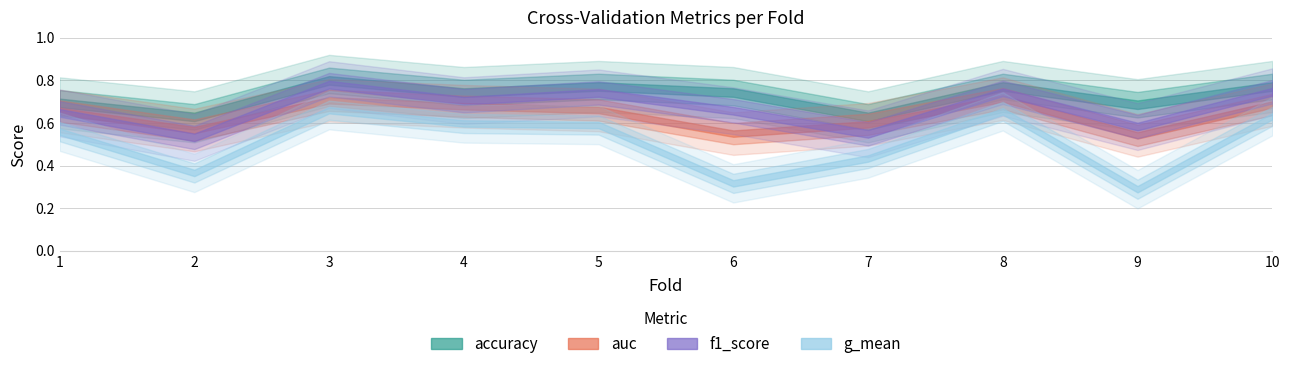

Rank the categories by auc value from highest to lowest.

8, 3, 10, 4, 5, 1, 7, 2, 6, 9